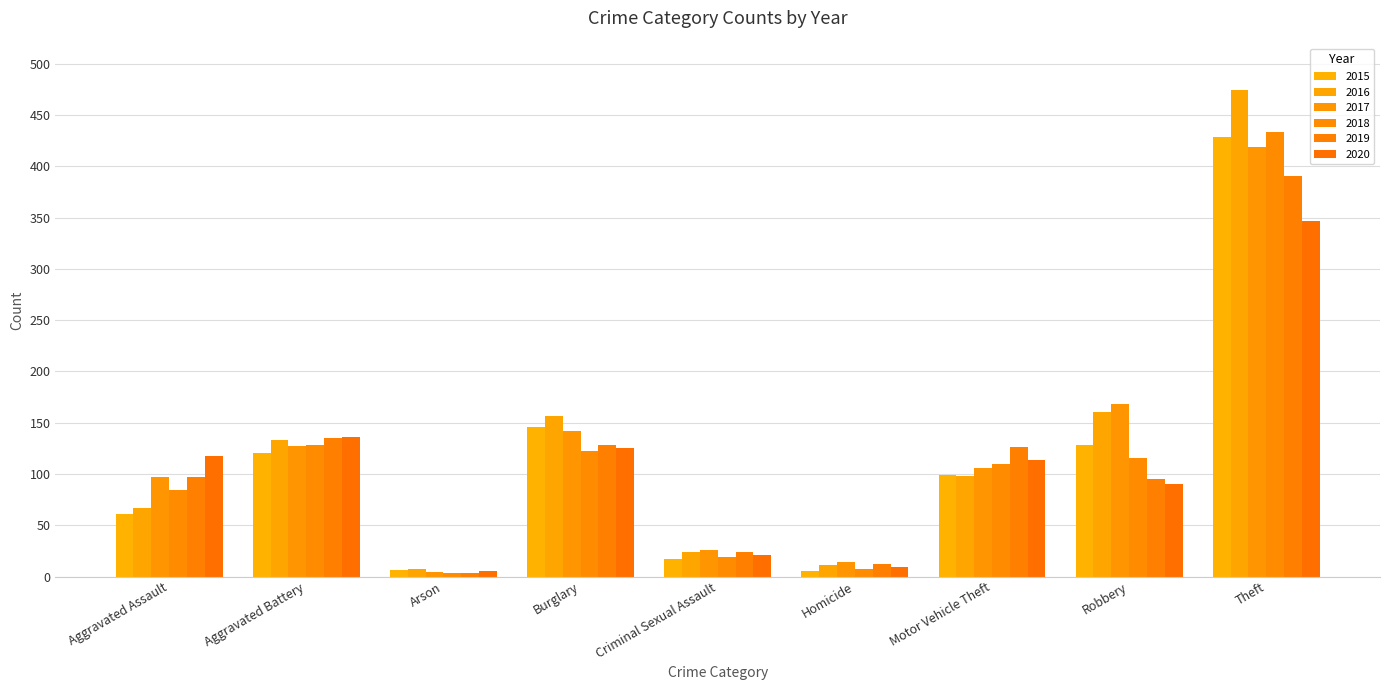

What is the maximum value for 2019?

391